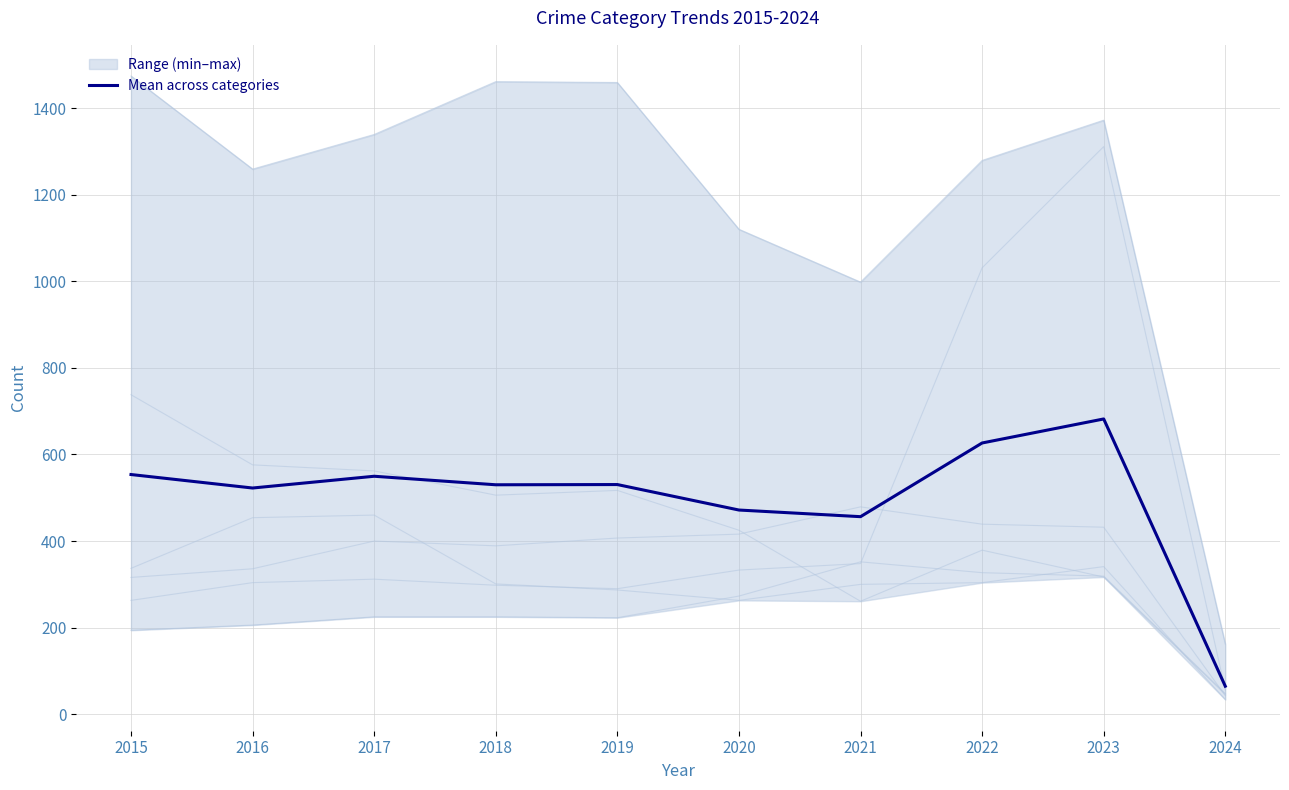

What value does the data have at 2017?

549.7